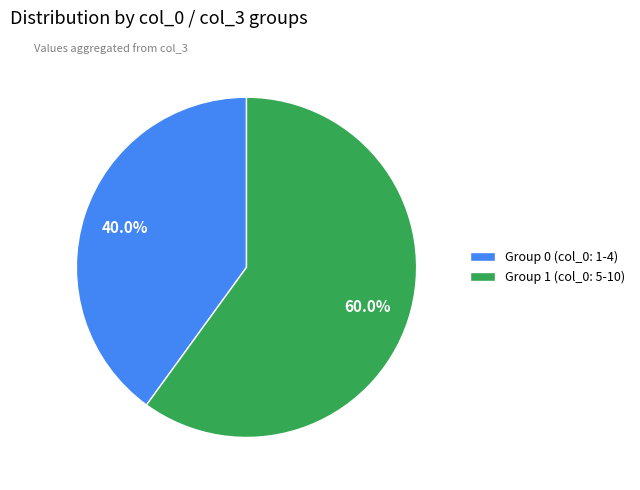

Is there a majority slice in this chart?

Yes